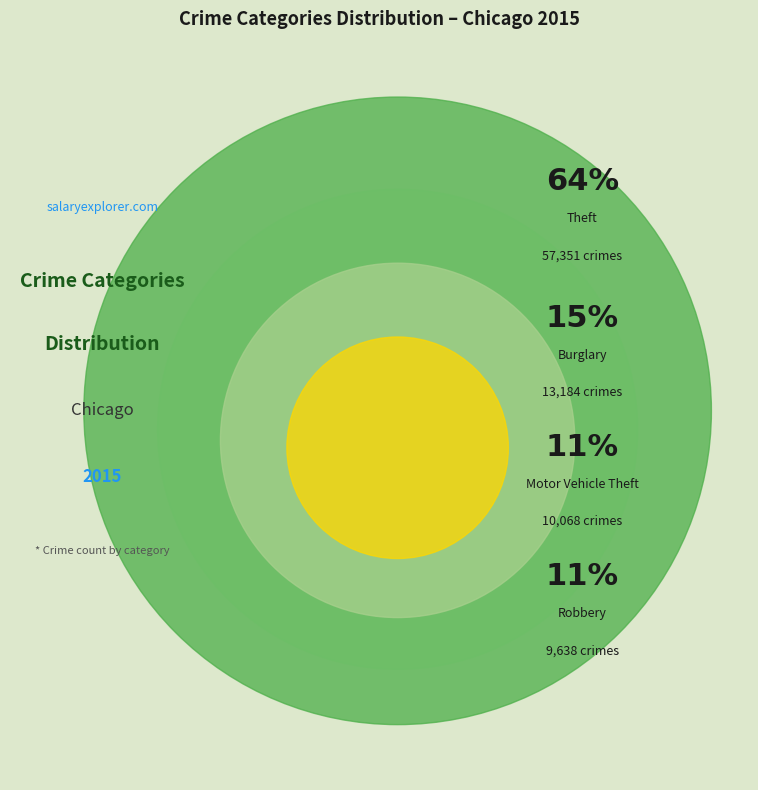

Is Theft the majority of the pie?

Yes